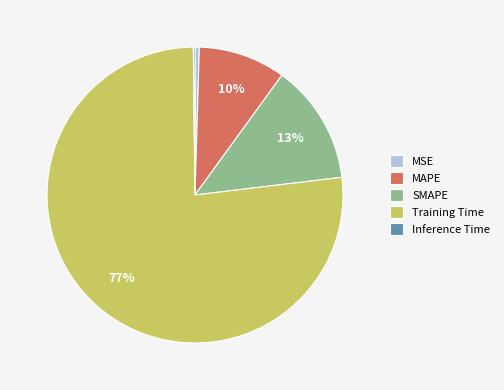

Combined, do SMAPE and MAPE account for over 50%?

No